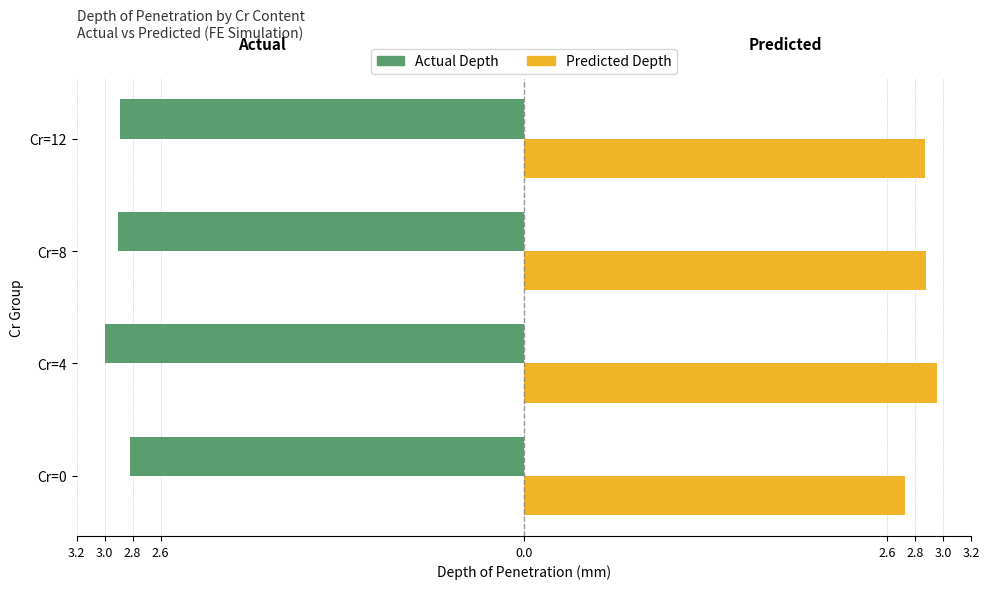

What are all the series names shown in the legend?

Actual Depth, Predicted Depth